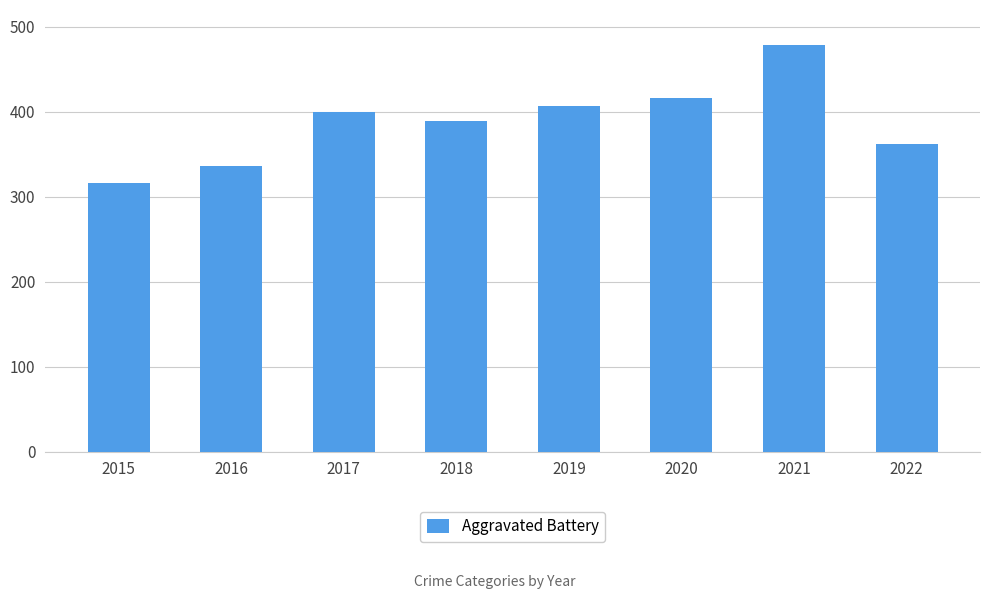

Reading left to right, transcribe all the data shown in this chart.

2015=316	2016=336	2017=400	2018=389	2019=407	2020=416	2021=479	2022=362